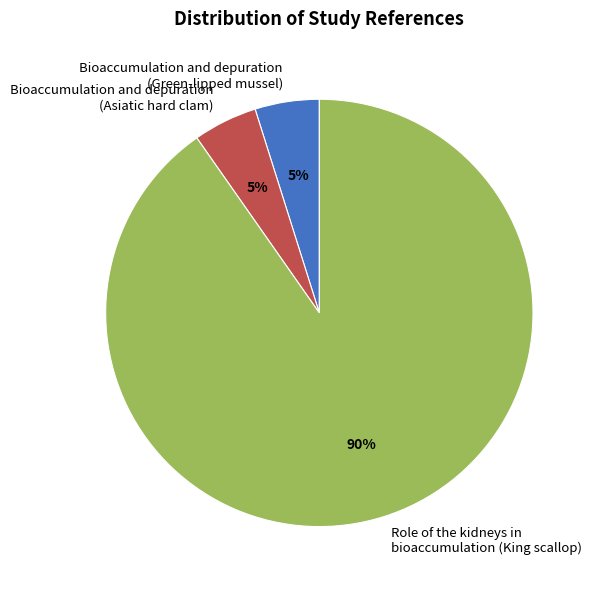

To the nearest percent, what percentage of the pie is Bioaccumulation and depuration (Green-lipped mussel)?

5%